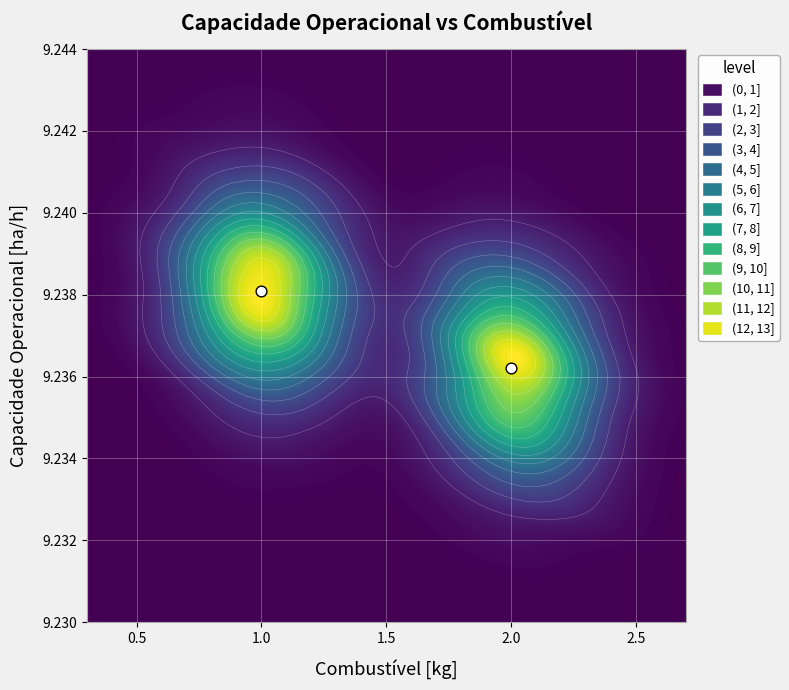

What is the minimum value shown in the chart?

9.2